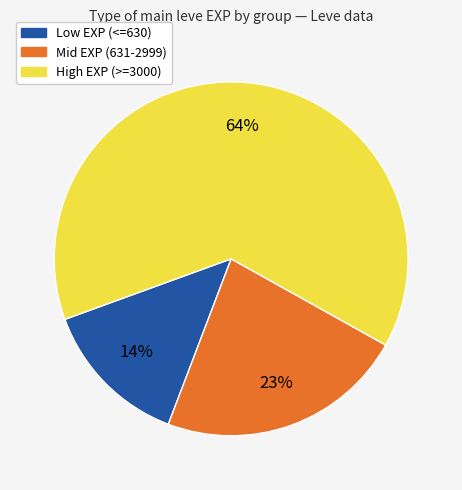

How many slices are in this pie chart?

3